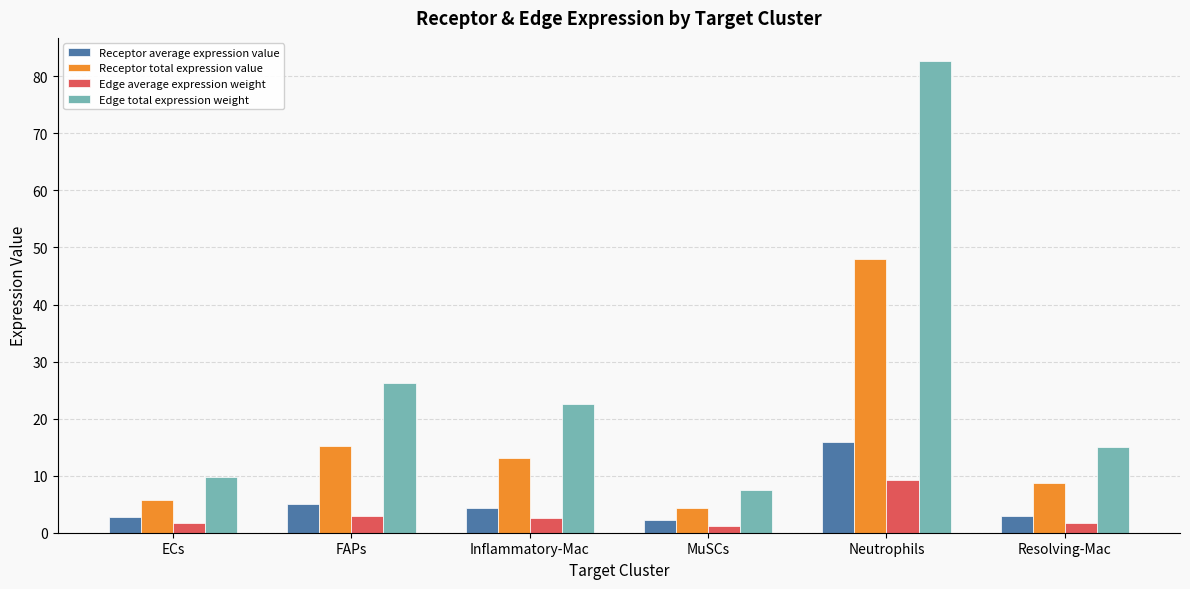

Is it true that Edge total expression weight equals 82.6 at Neutrophils?

True